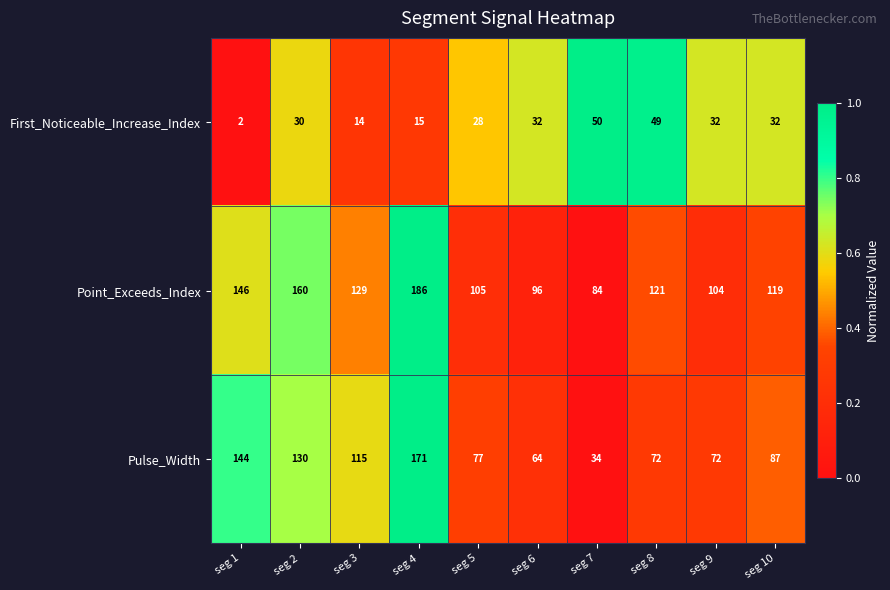

The value of Pulse_Width at seg 8 is 119. True or false?

False